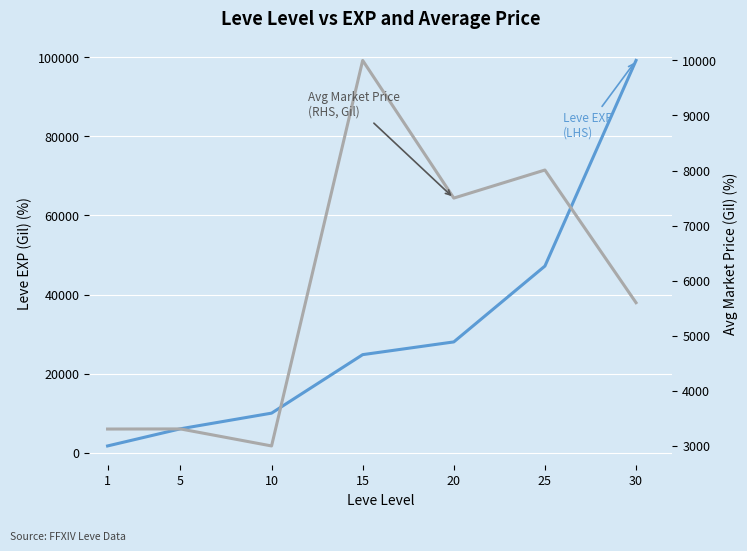

Where is the first local maximum for Avg Market Price (RHS)?

5